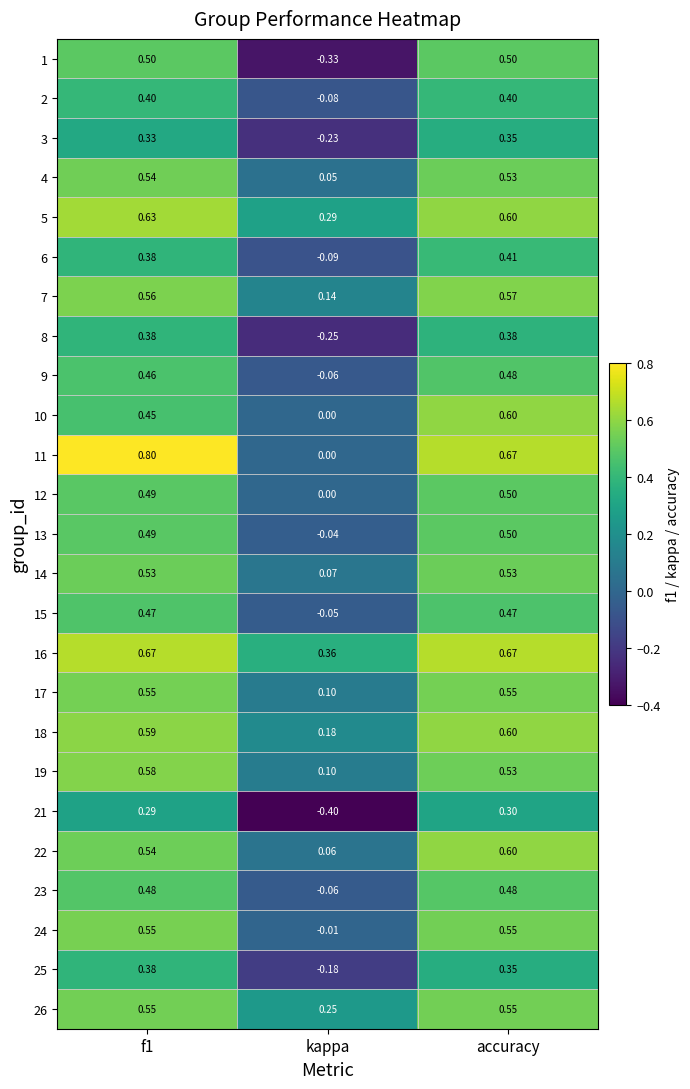

How many categories are shown in the chart?

3